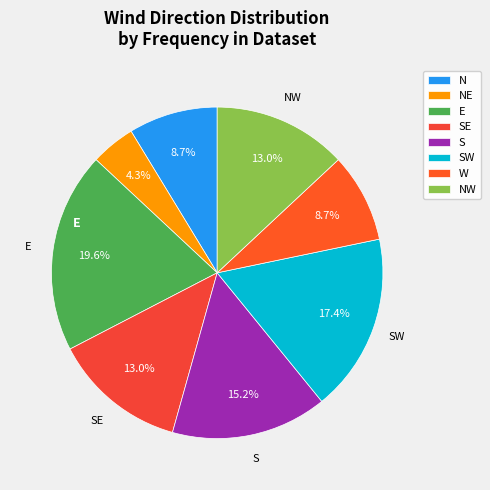

What is the ratio of the value at E to the value at N?

2.2